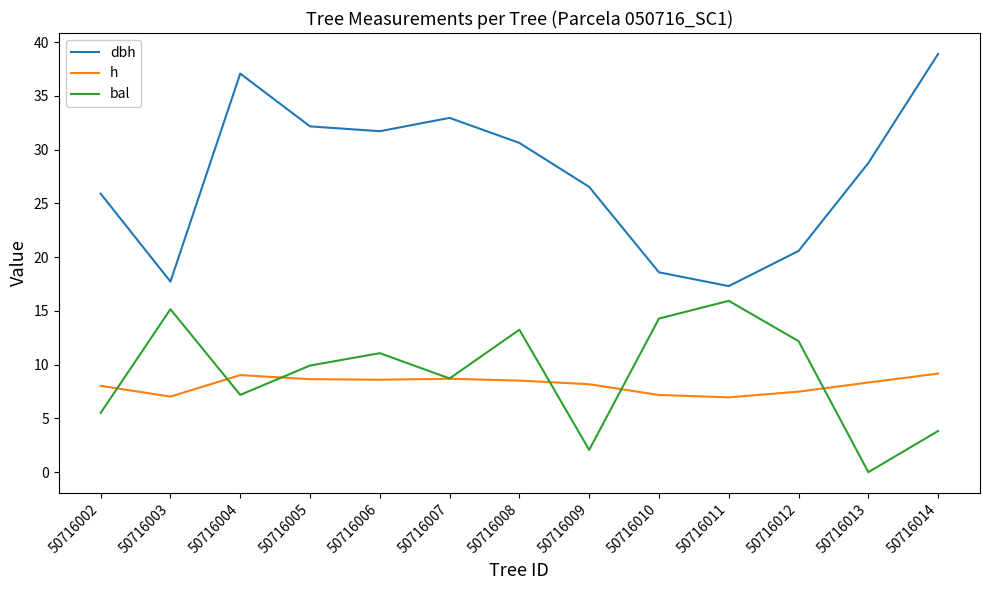

What is the total value across all series at 50716010?

40.1